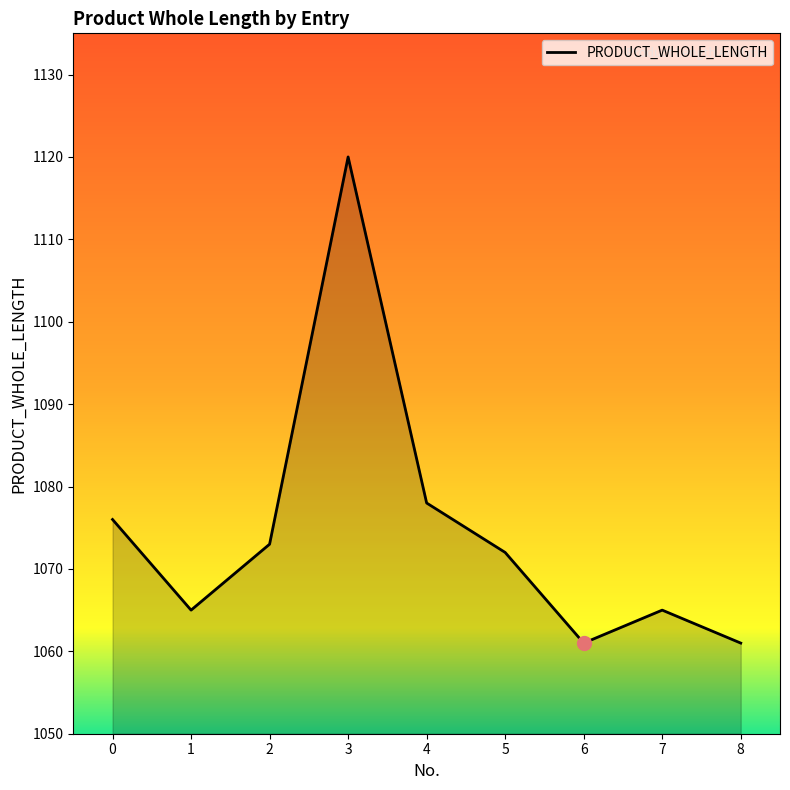

What is the change in value from 1 to 5?

+7